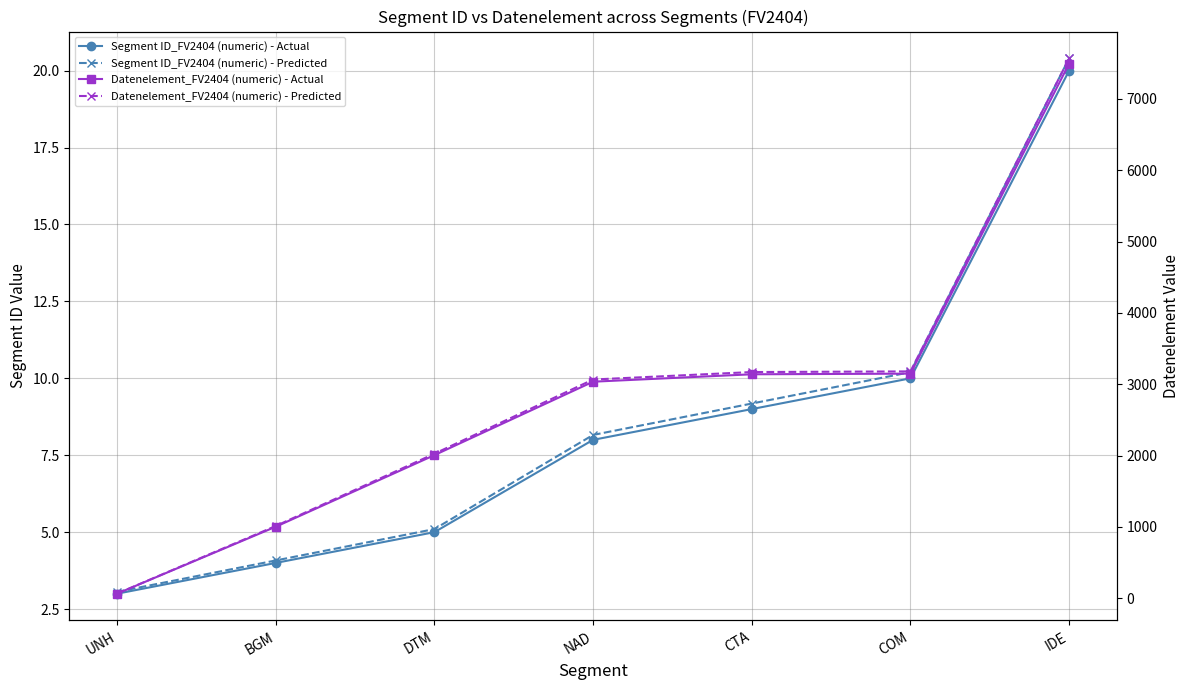

True or false: Datenelement_FV2404 (numeric) - Predicted and Datenelement_FV2404 (numeric) - Actual intersect in this chart.

False